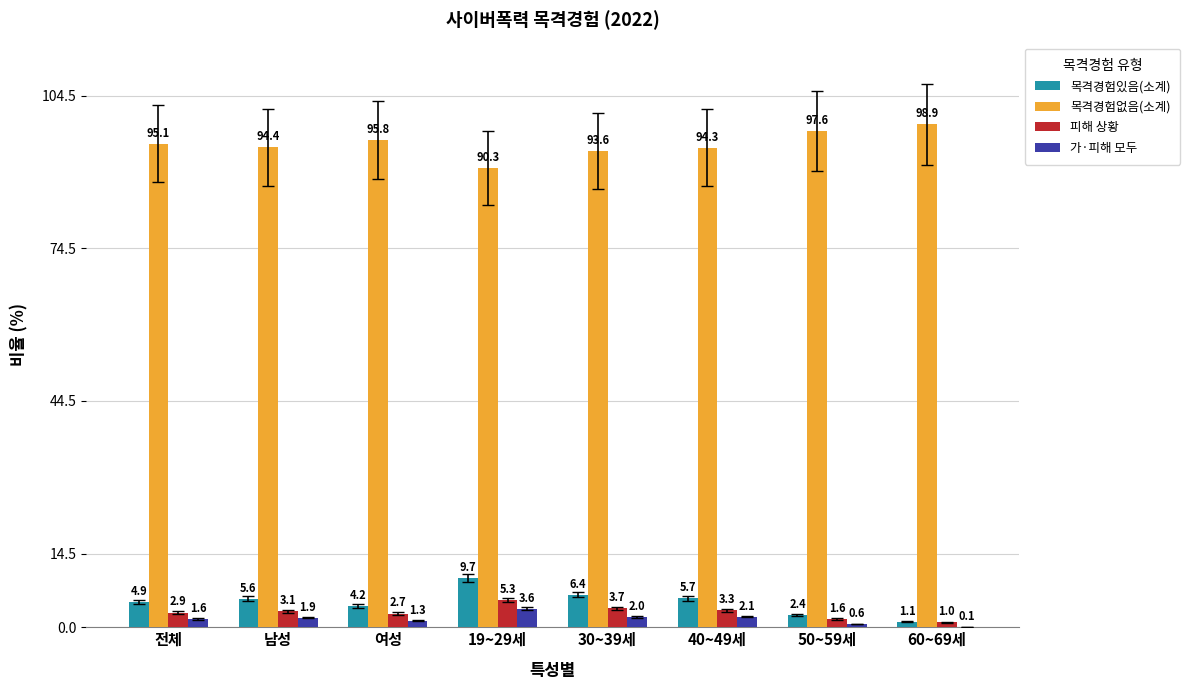

Reading right to left, what are all the values shown in this chart?

목격경험있음(소계): 60~69세=1.1	50~59세=2.4	40~49세=5.7	30~39세=6.4	19~29세=9.7	여성=4.2	남성=5.6	전체=4.9
목격경험없음(소계): 60~69세=98.9	50~59세=97.6	40~49세=94.3	30~39세=93.6	19~29세=90.3	여성=95.8	남성=94.4	전체=95.1
피해 상황: 60~69세=1.0	50~59세=1.6	40~49세=3.3	30~39세=3.7	19~29세=5.3	여성=2.7	남성=3.1	전체=2.9
가·피해 모두: 60~69세=0.1	50~59세=0.6	40~49세=2.1	30~39세=2.0	19~29세=3.6	여성=1.3	남성=1.9	전체=1.6